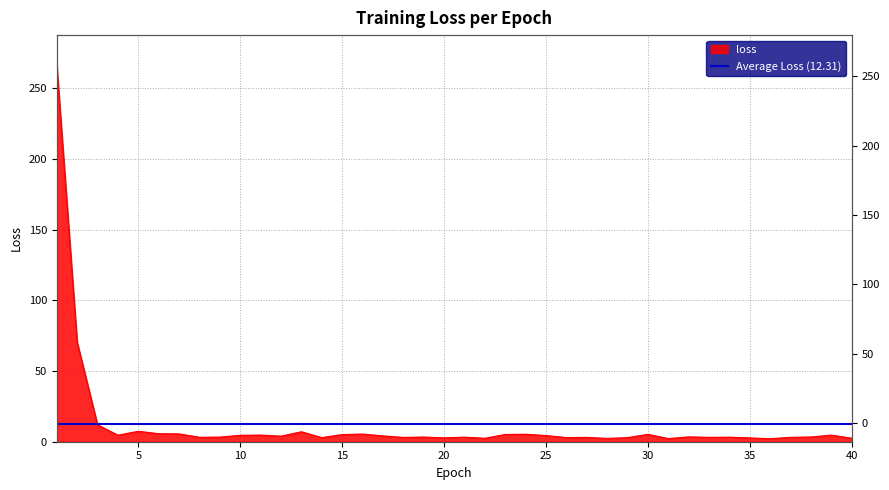

How many points are higher than both their immediate neighbors (excluding endpoints)?

12